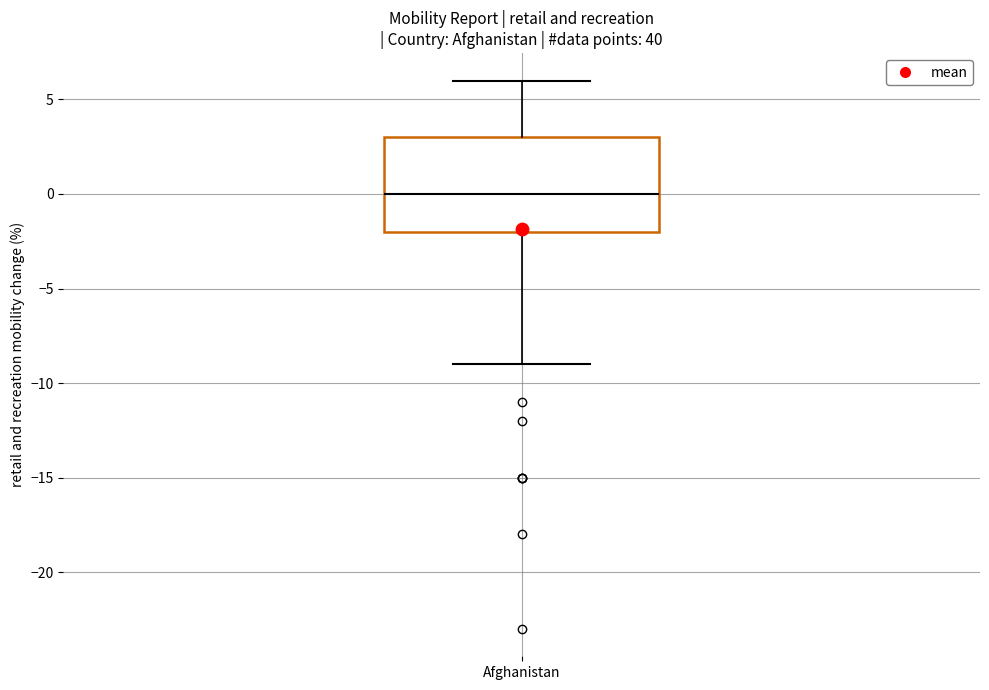

Transcribe this box plot: give where the median line is, the range the box spans, and where the two whiskers end, as read against the y-axis. The values are not printed on the chart, so give them approximately, as read against the axis.

median 0, box -2 to 3, whiskers -9 to 6